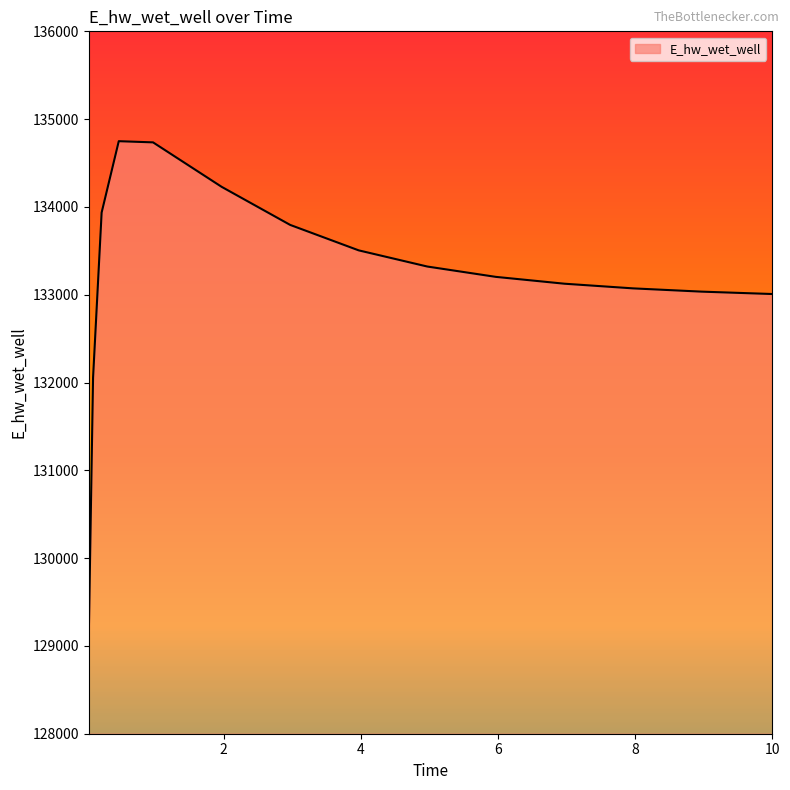

What is the greatest value displayed?

134748.8